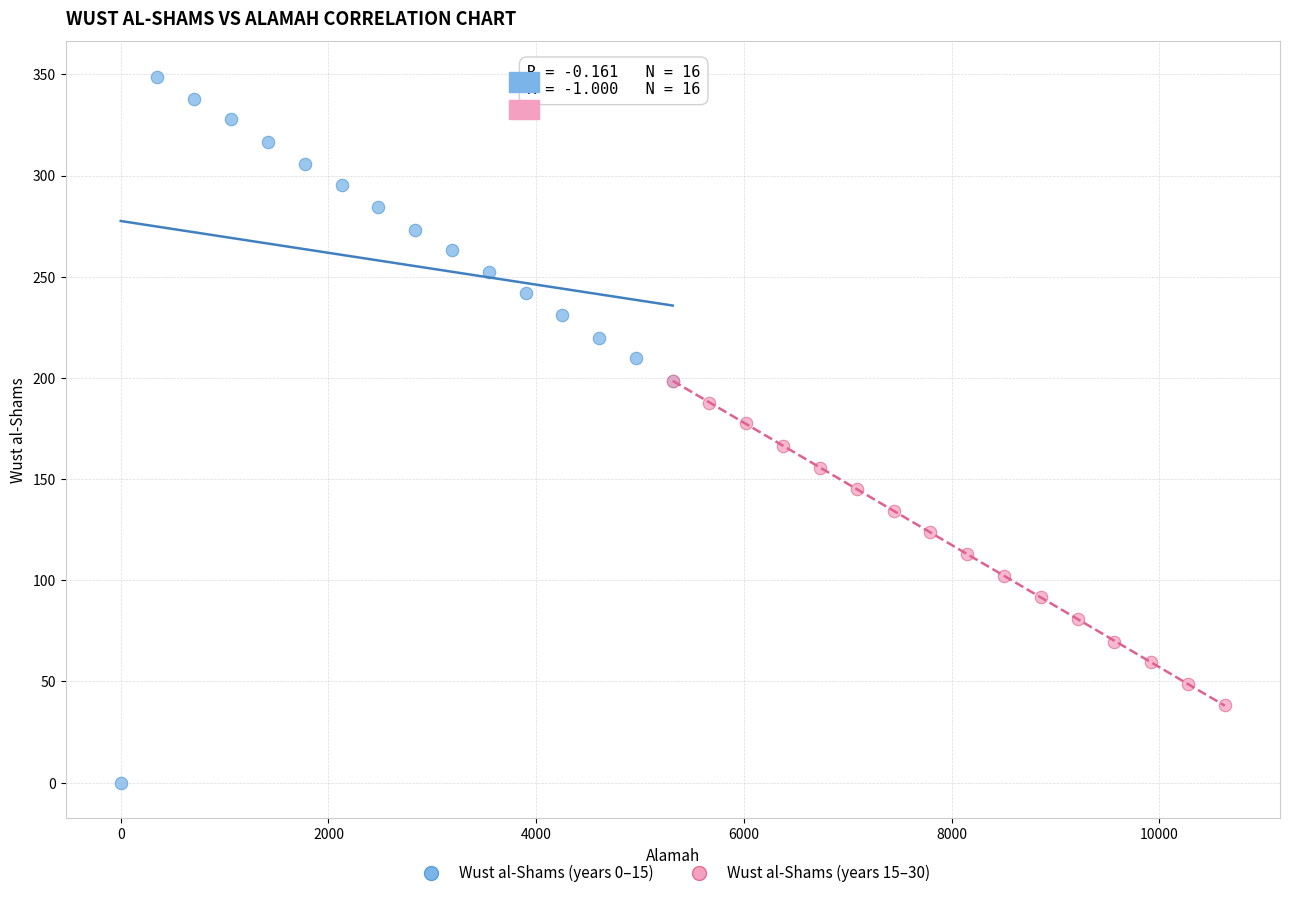

What are all the series names shown in the legend?

Wust al-Shams (years 0–15), Wust al-Shams (years 15–30)